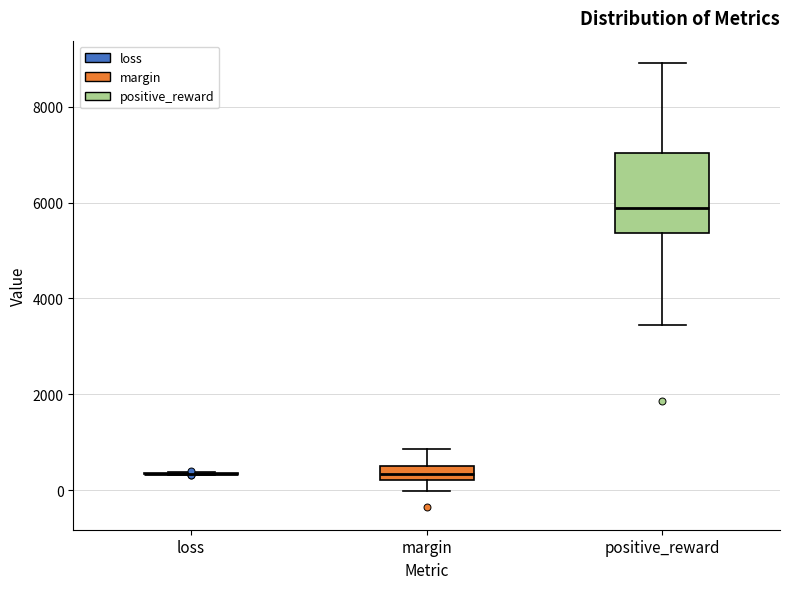

Comparing the boxes themselves (not the whiskers), which one is the tallest?

positive_reward